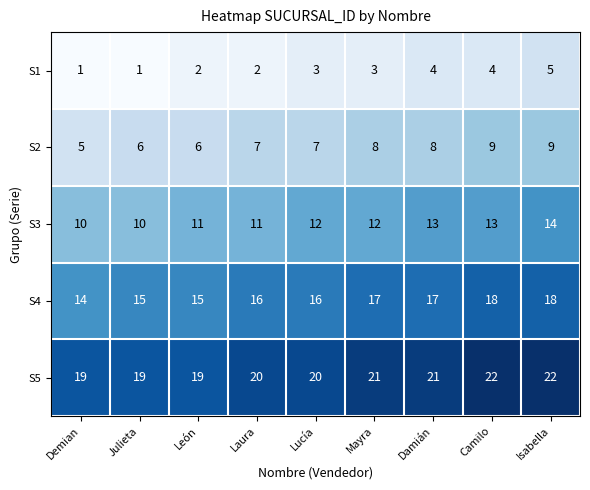

True or false: S3 has a value of 13 at Camilo.

True